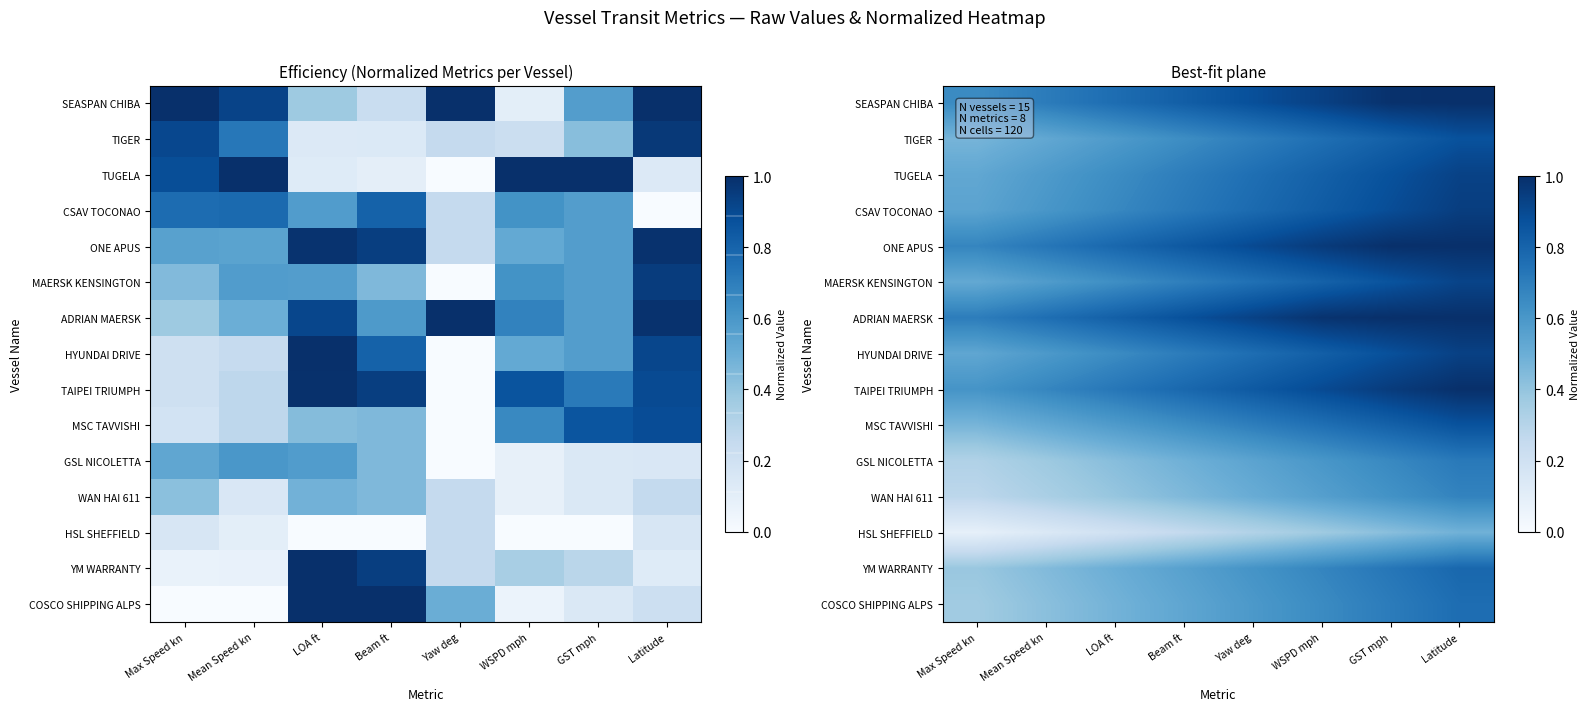

What is the difference between the maximum and second lowest values in the WAN HAI 611 series?

0.3